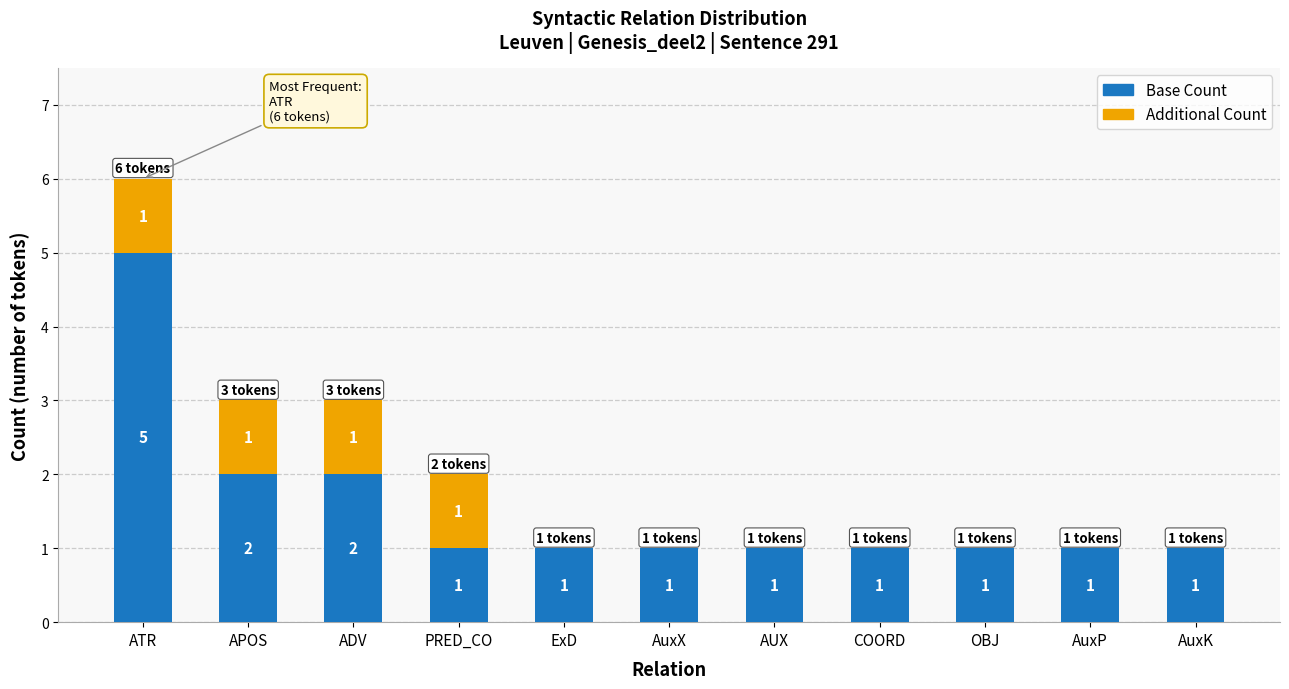

Reading left to right, what are the values for Base Count?

ATR=5	APOS=2	ADV=2	PRED_CO=1	ExD=1	AuxX=1	AUX=1	COORD=1	OBJ=1	AuxP=1	AuxK=1